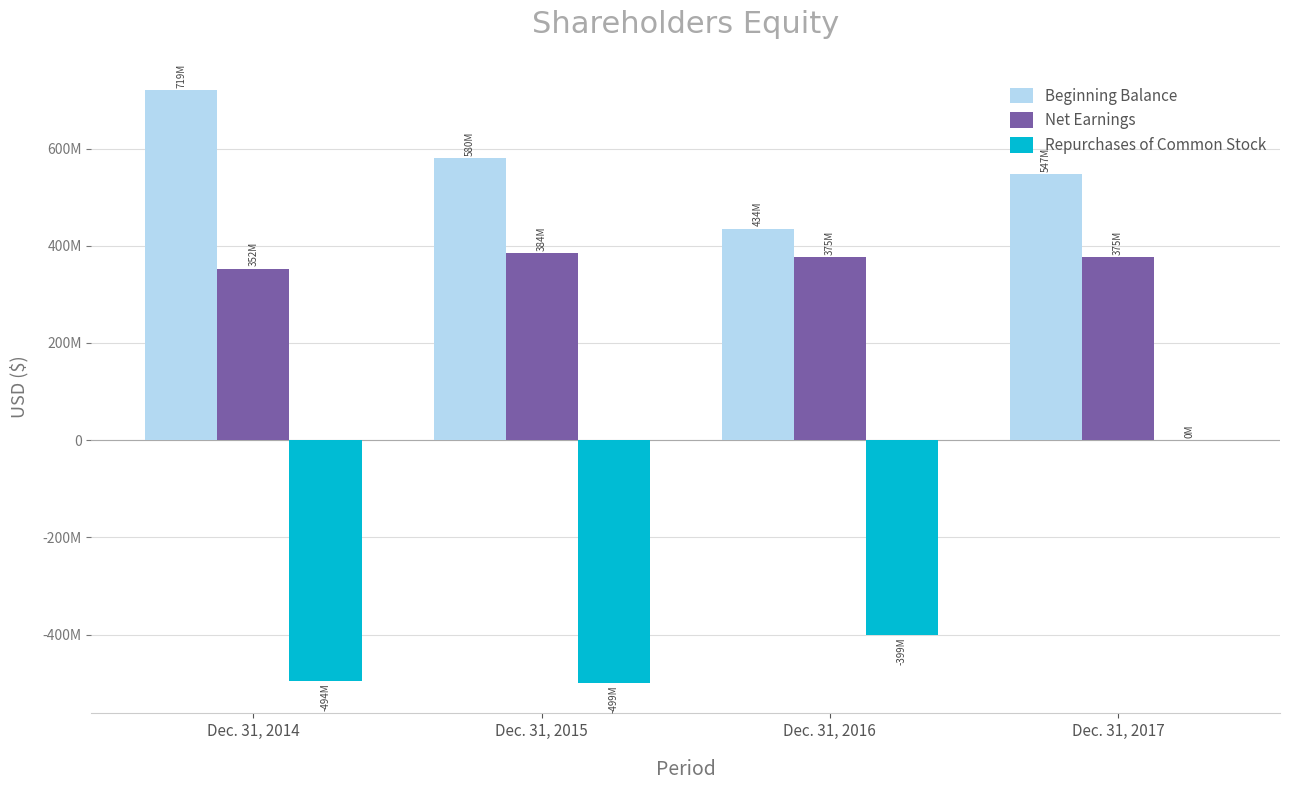

What is the difference between the highest and lowest values at Dec. 31, 2017?

547280000